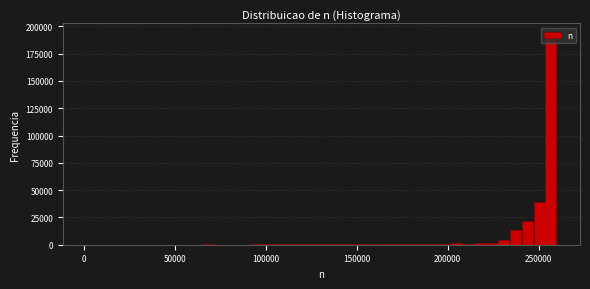

Read against the x-axis, roughly where is the centre of the tallest bar?

255000